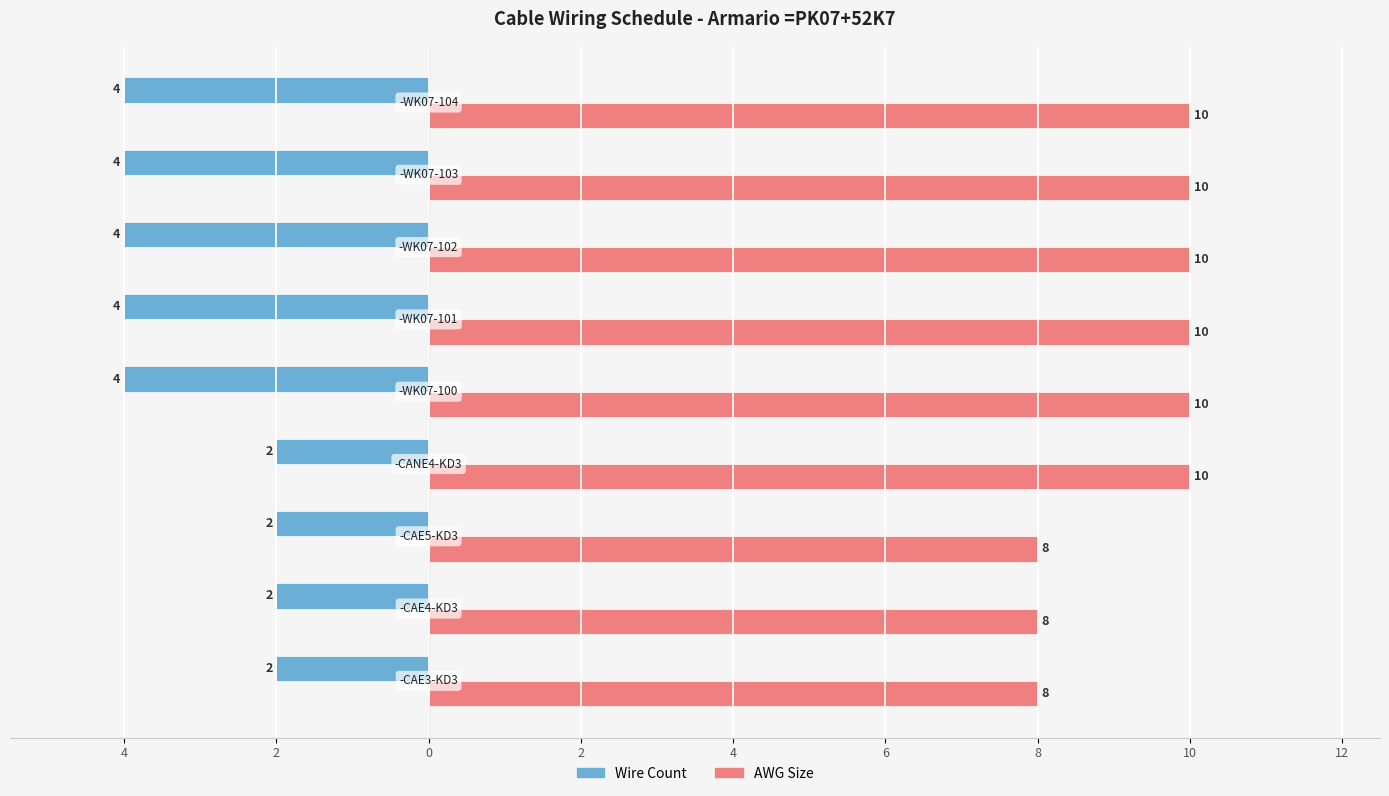

What are all the series names shown in the legend?

Wire Count, AWG Size